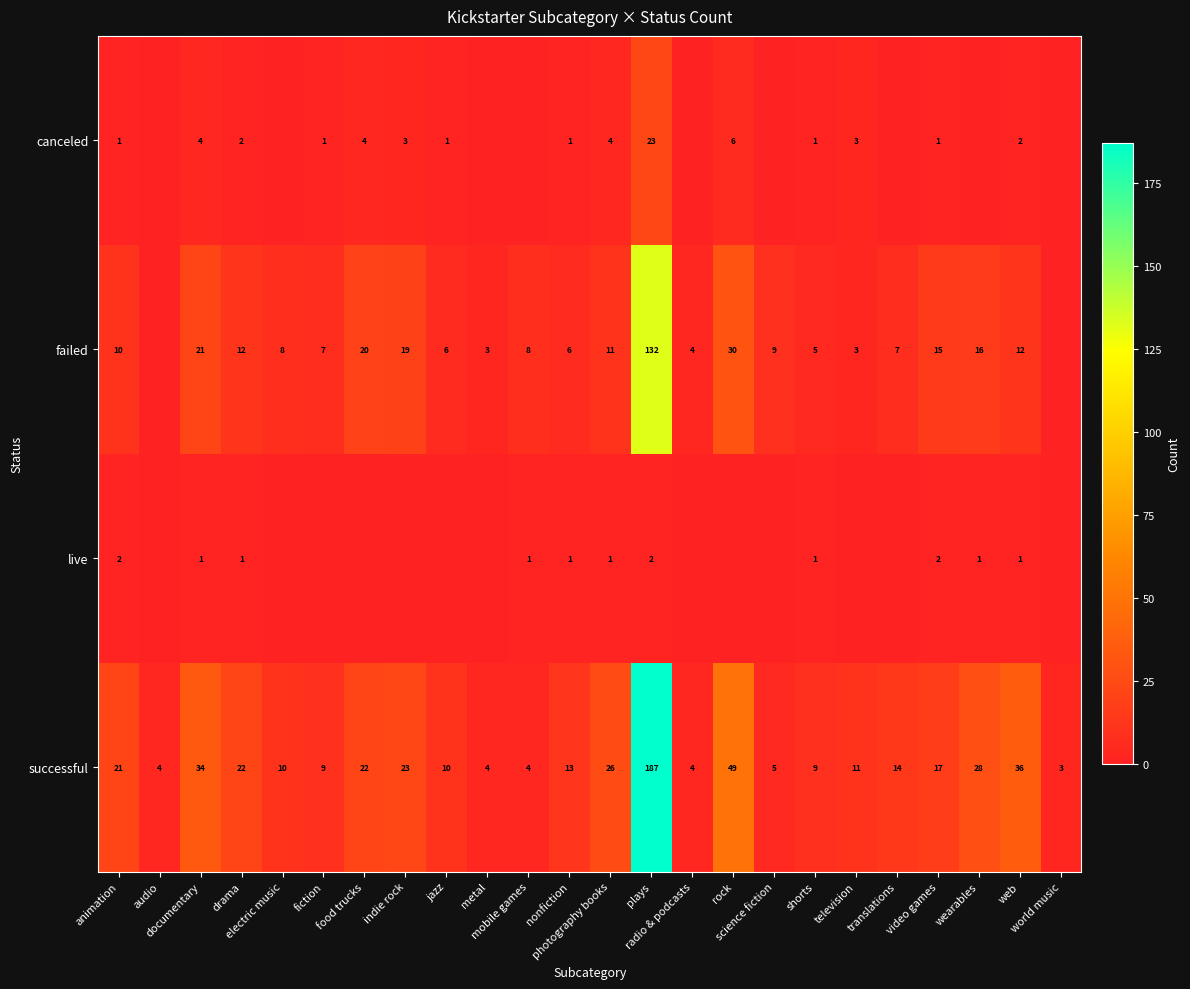

Which series has the largest total across all categories?

successful